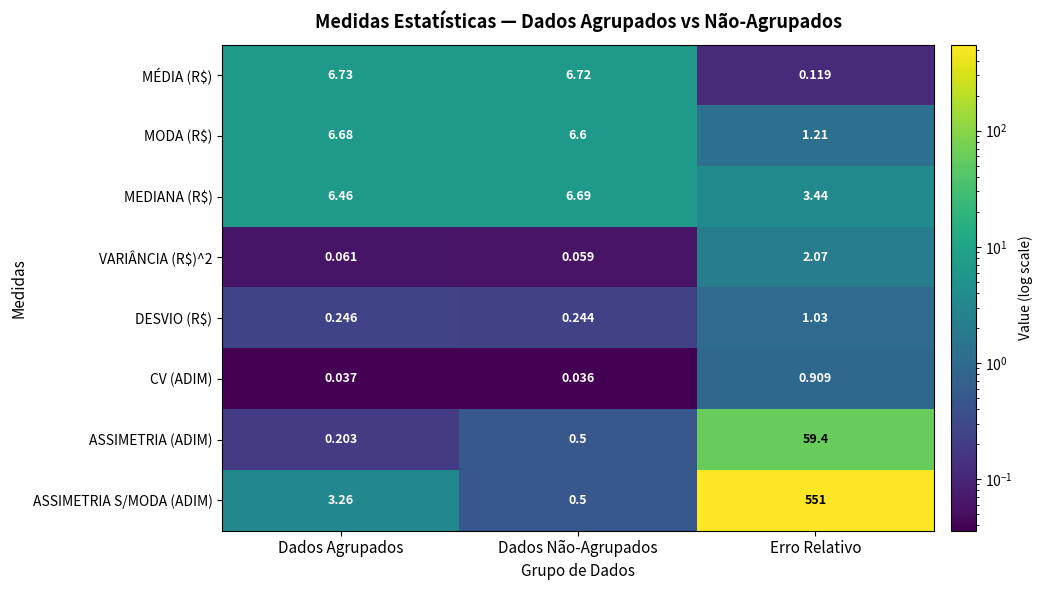

Where is MODA (R$) nearest to the value 3?

Erro Relativo